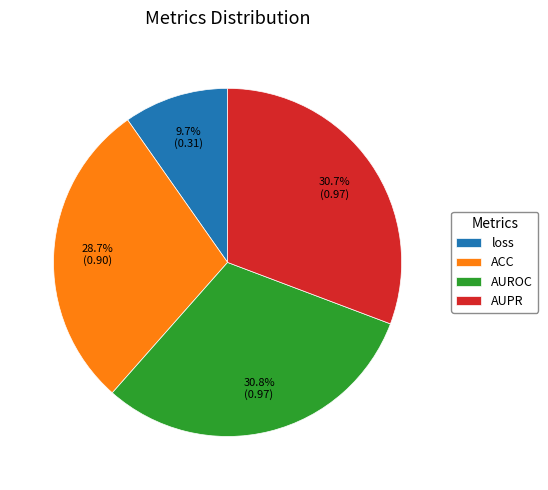

To the nearest percent, what is the difference between the loss and AUROC slice percentages?

21%